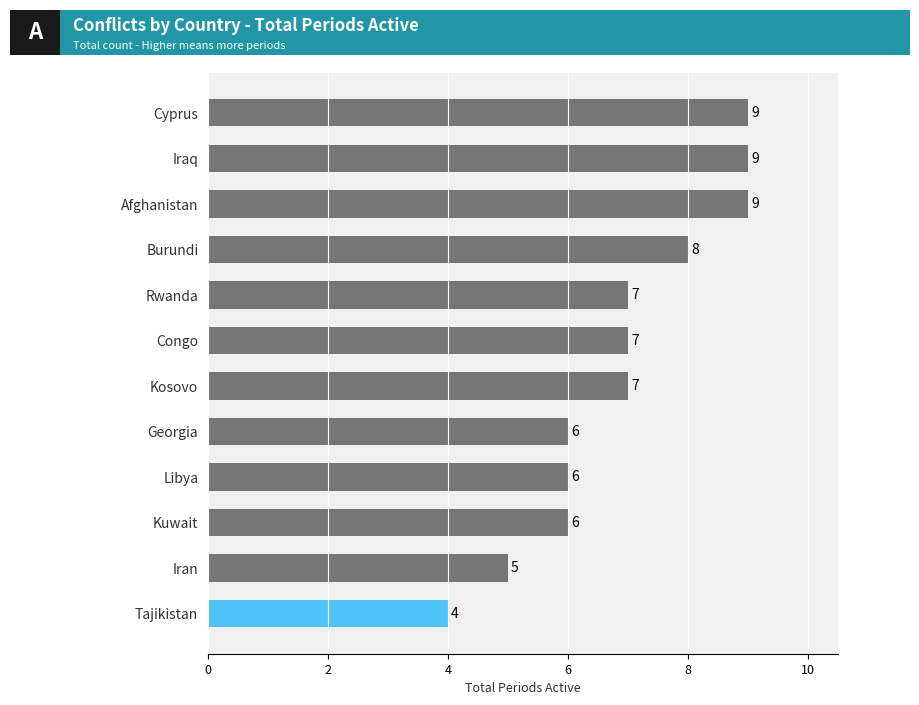

What is the average value?

7